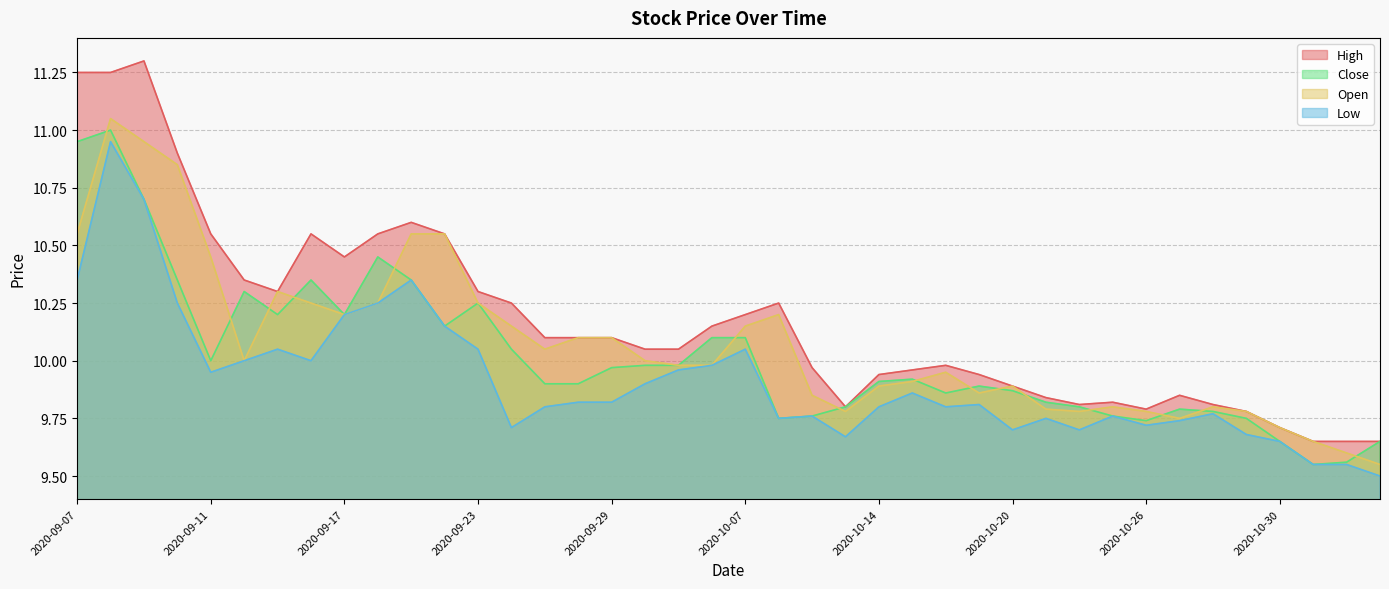

What is the total value across all series at 2020-11-03?

38.4